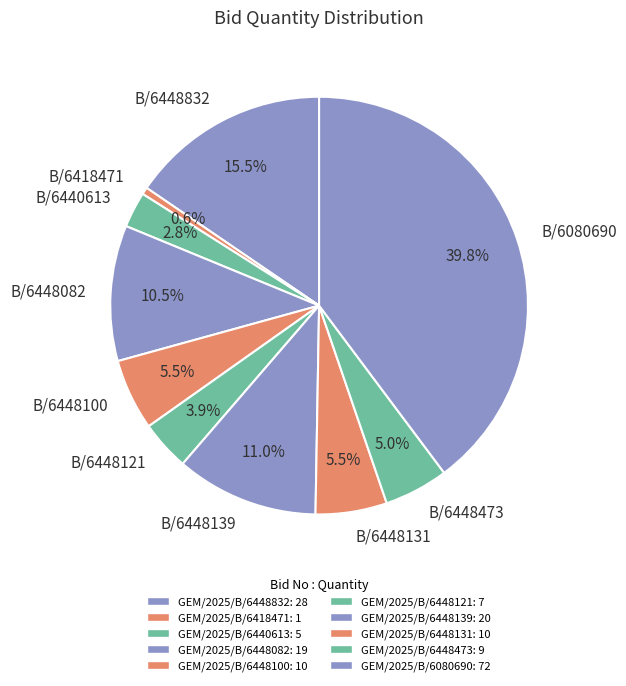

How many slices are in this pie chart?

10